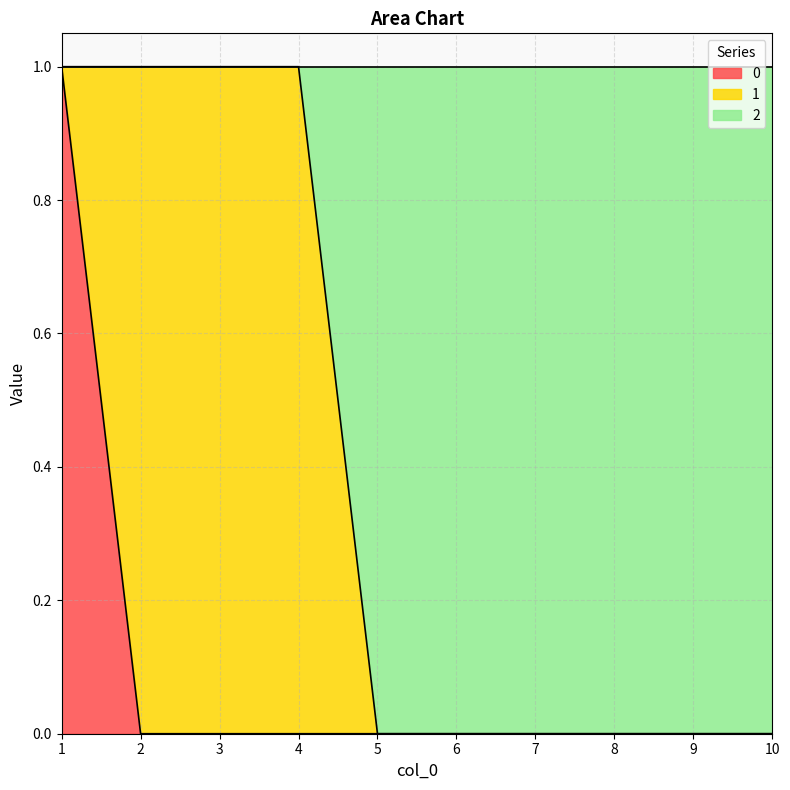

True or false: 2 and 0 intersect in this chart.

False